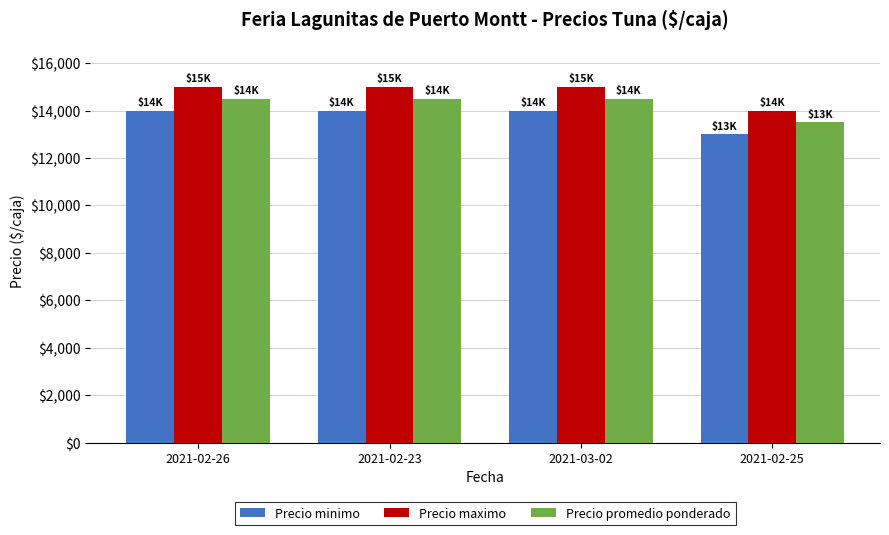

At how many categories does at least one series exceed 13024?

4